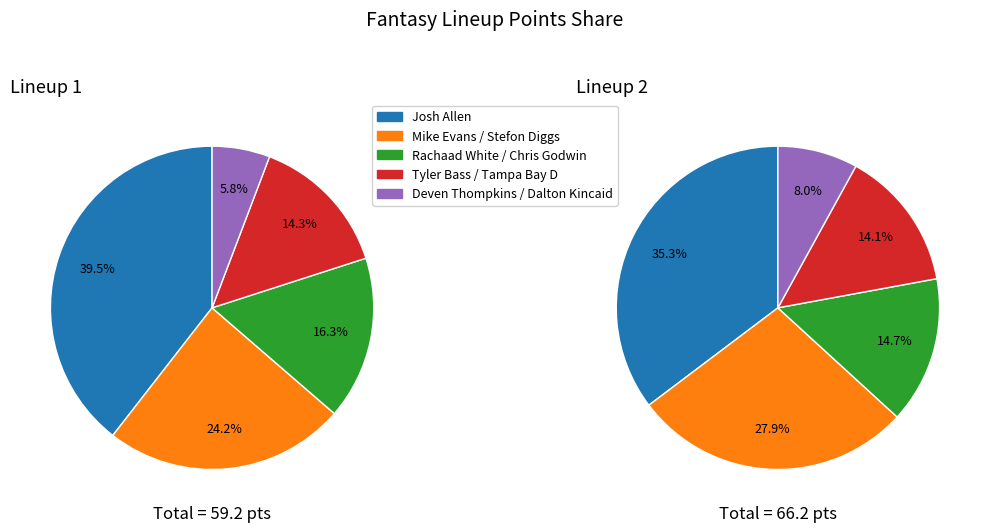

To the nearest percent, what percentage of the pie is Rachaad White / Chris Godwin?

16%